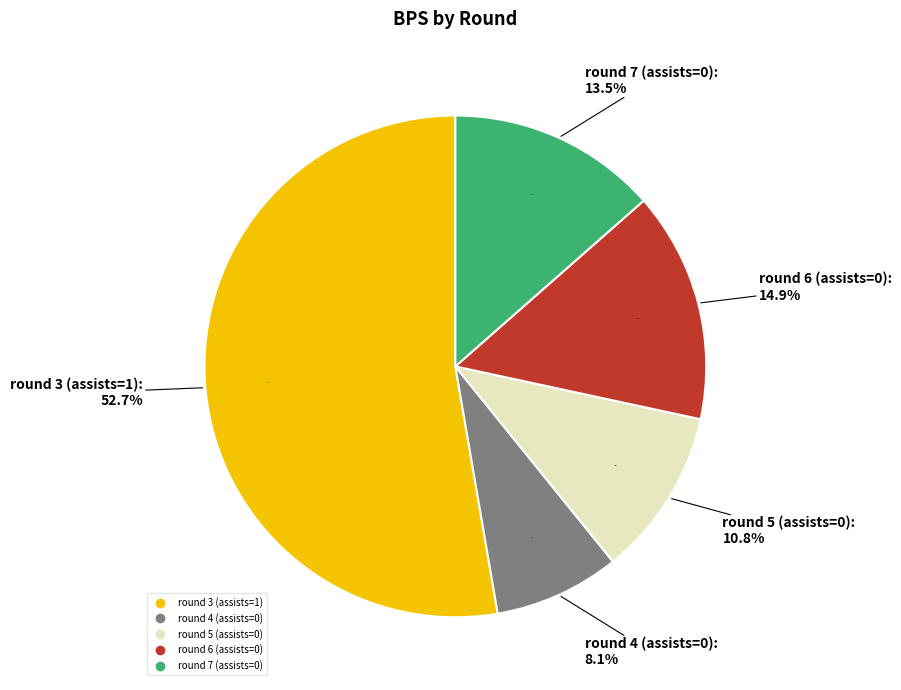

The round 3 (assists=1) slice represents 53% of the pie. True or false?

True